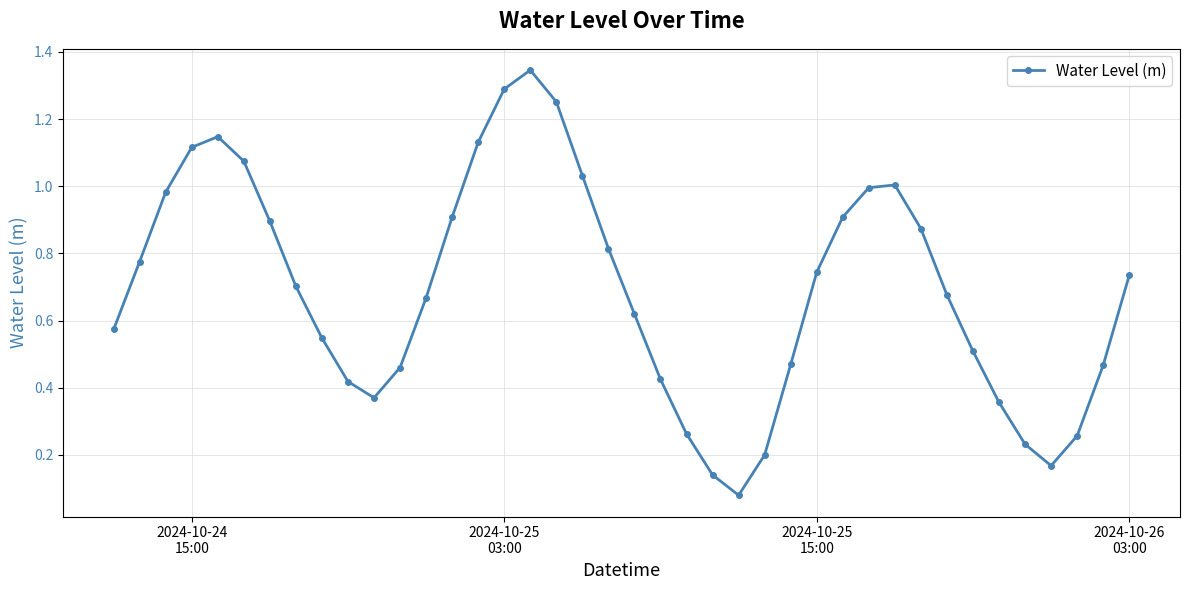

True or false: the data has more than 0 interior local peaks.

True